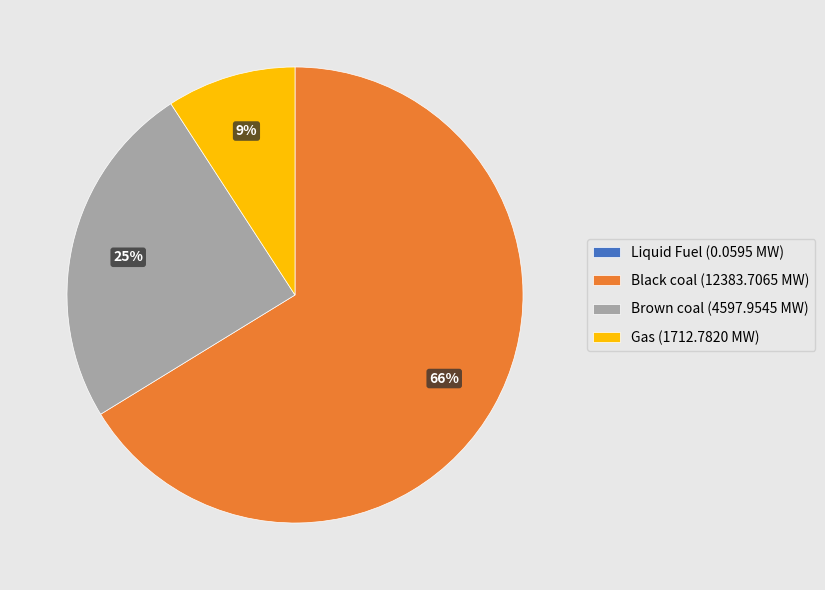

True or false: Black coal accounts for 66% of the total.

True